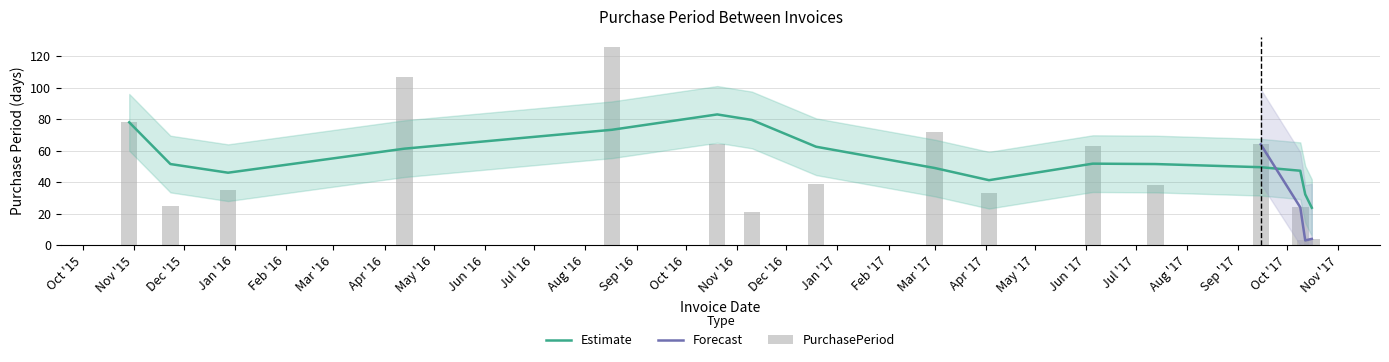

What is the difference between the values at 2017-10-16 and 2016-04-13?

103